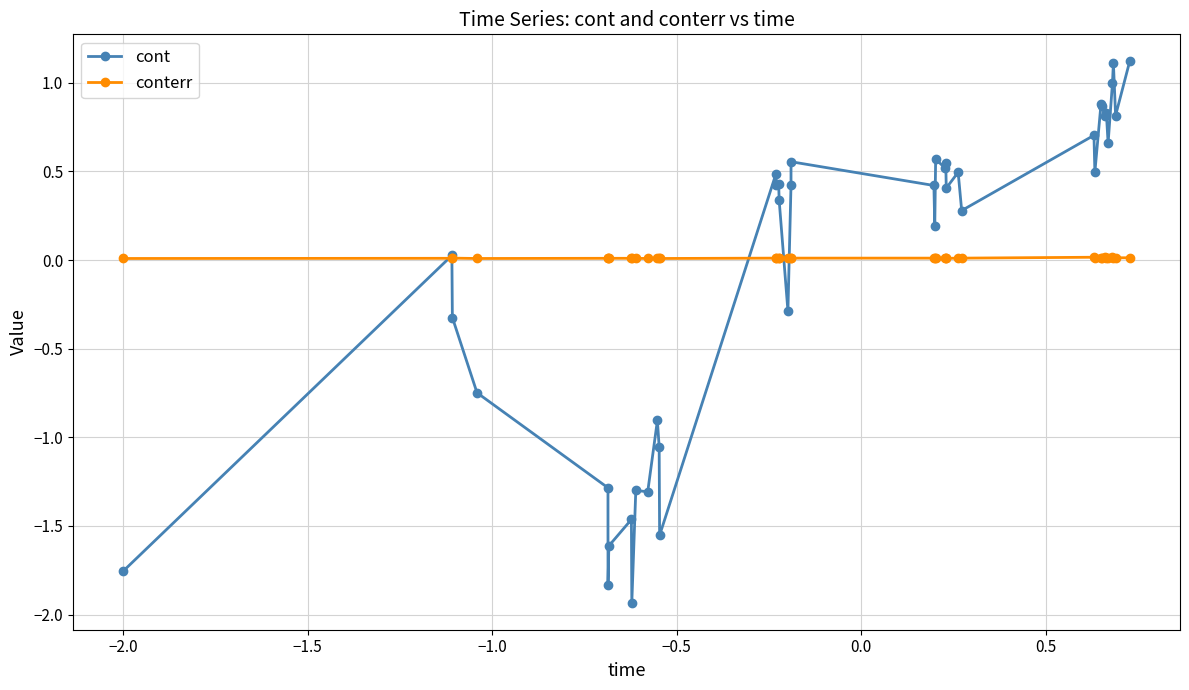

True or false: conterr has more than 1 interior local peaks.

True